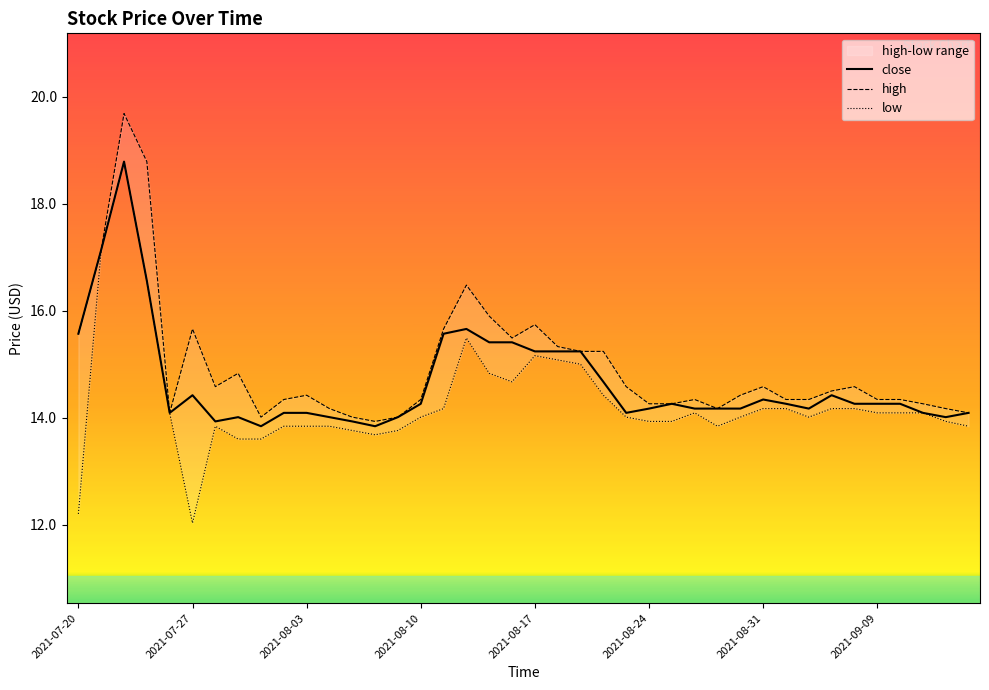

The value of close at 2021-08-31 is 14.3. True or false?

True